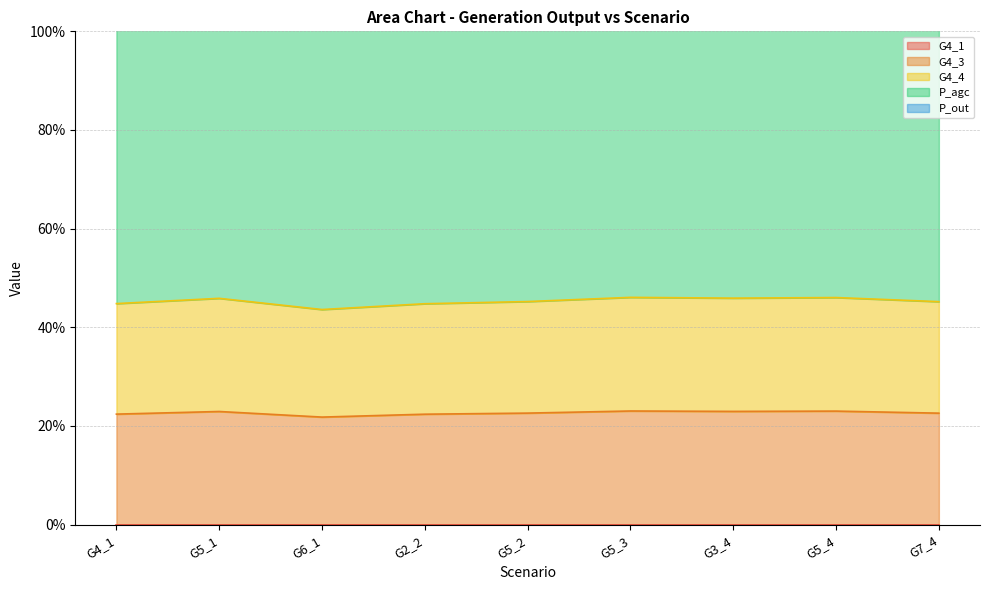

At G5_2, list the series in order from largest to smallest.

P_agc, G4_4, G4_3